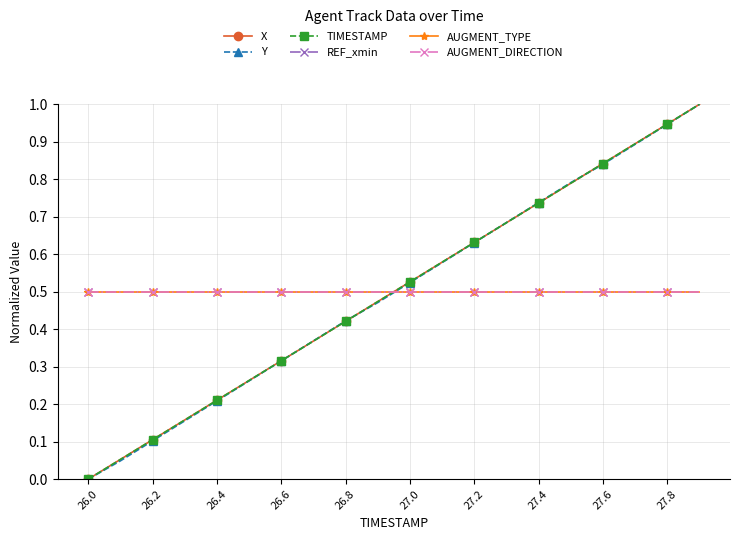

Does the chart have visible grid lines?

Yes